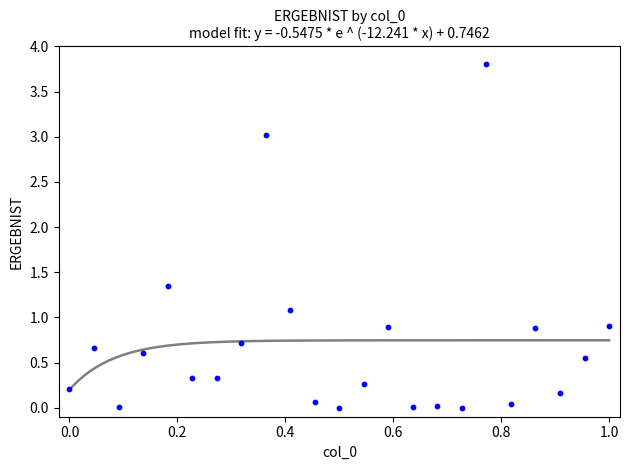

What is the range of Y values (max minus min)?

3.8